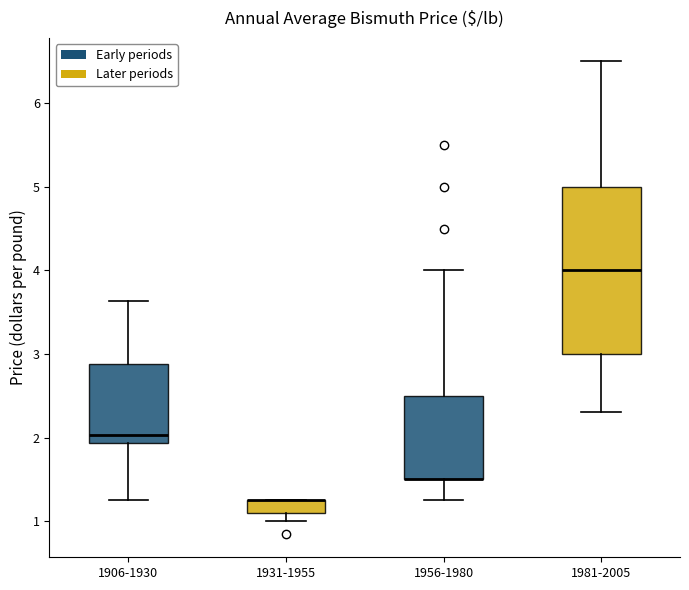

Where does the lower whisker of the box for 1931-1955 end on the y-axis? The values are not printed on the chart, so give them approximately, as read against the axis.

1.0